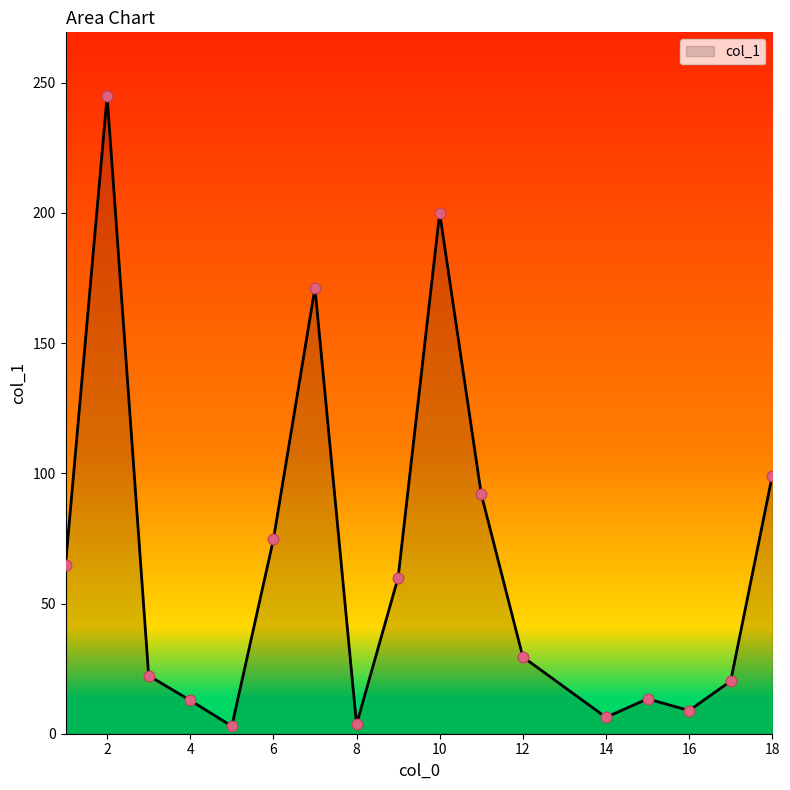

What is the maximum value shown in the chart?

244.9